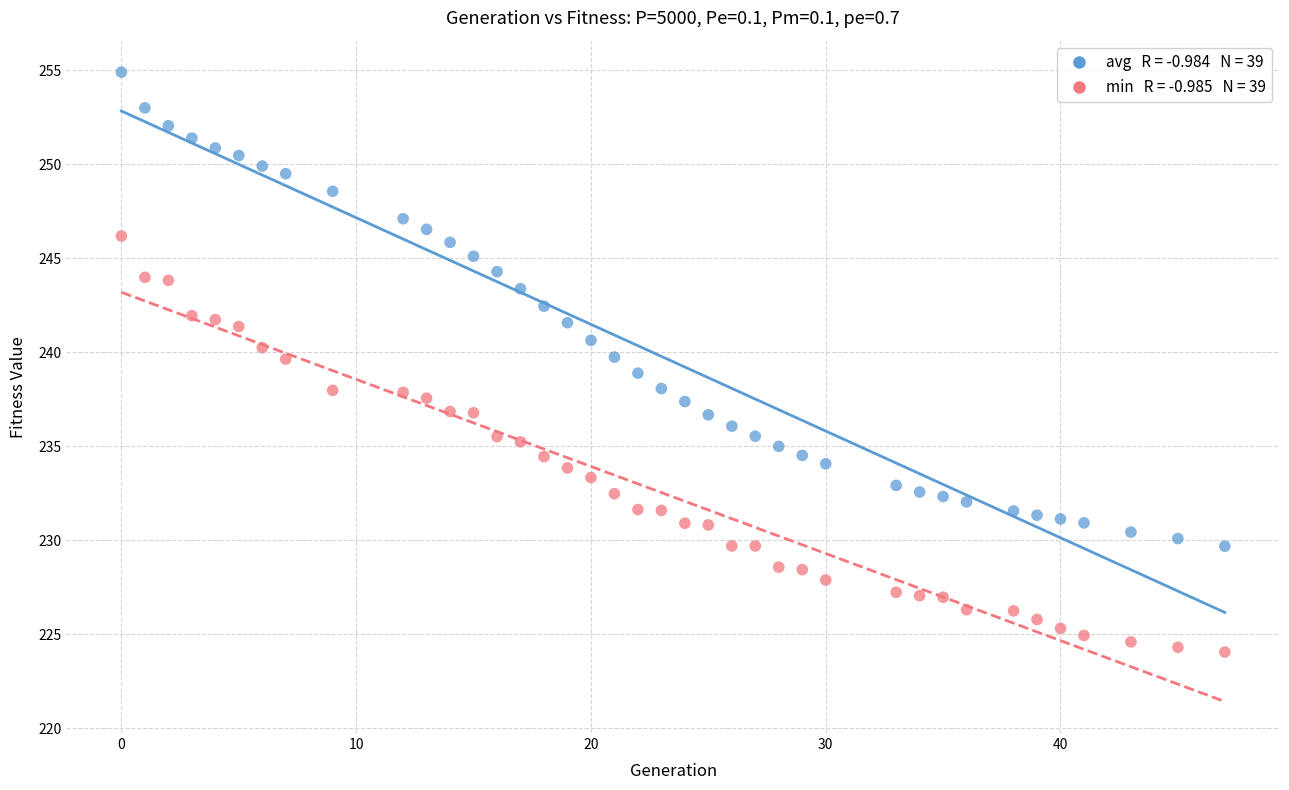

Across all data points, what is the range of Y values (max minus min)?

30.8